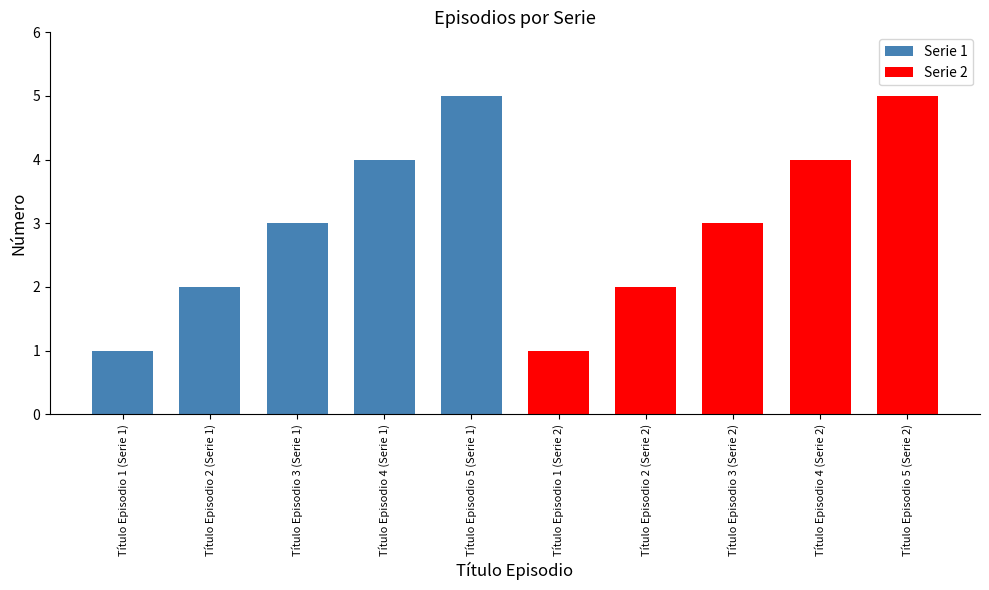

The value at Título Episodio 1 (Serie 2) is 1. True or false?

True